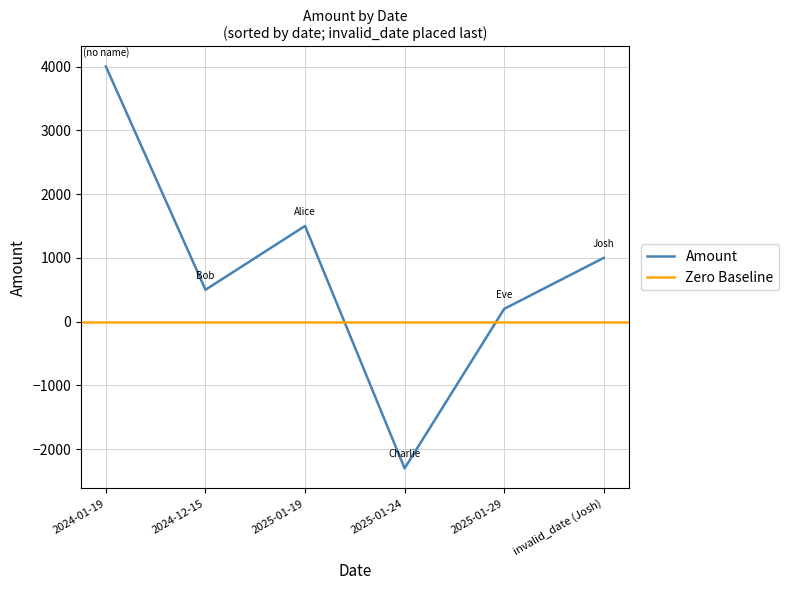

Rank the categories by Amount value from highest to lowest.

2024-01-19, 2025-01-19, invalid_date (Josh), 2024-12-15, 2025-01-29, 2025-01-24